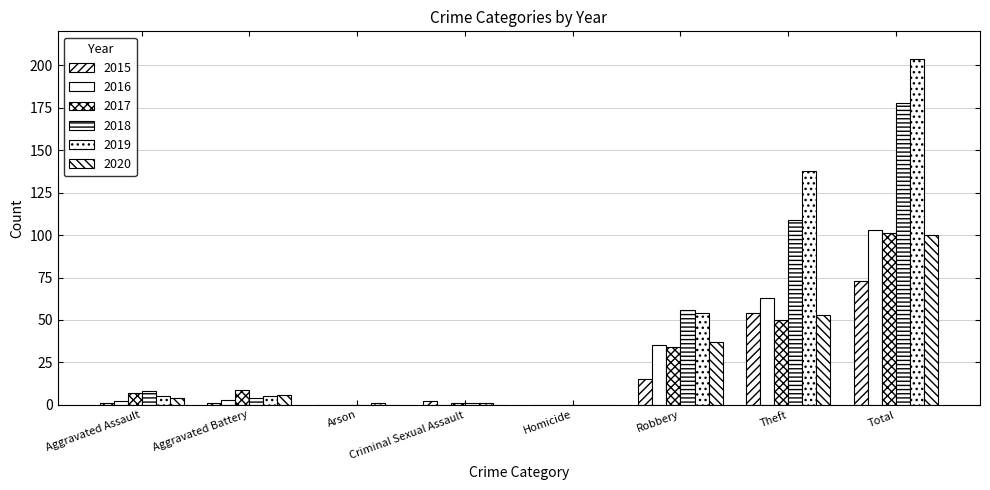

Does the chart contain stacked bars?

No